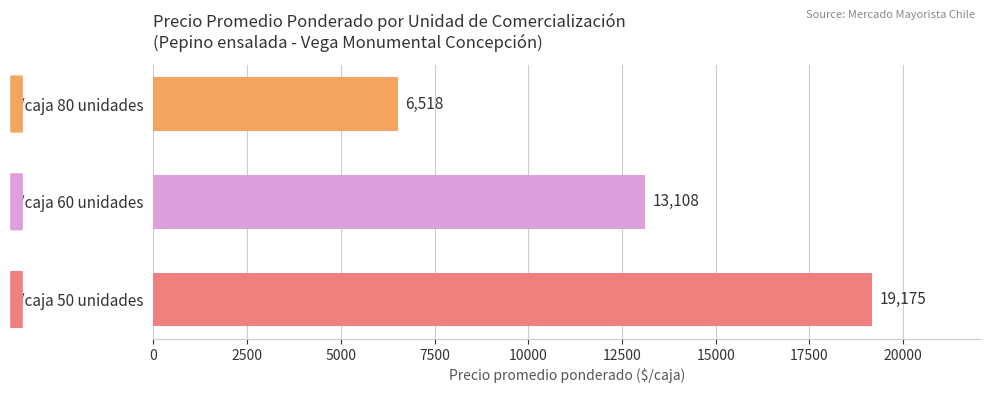

The value at $/caja 80 unidades is 2074. True or false?

False